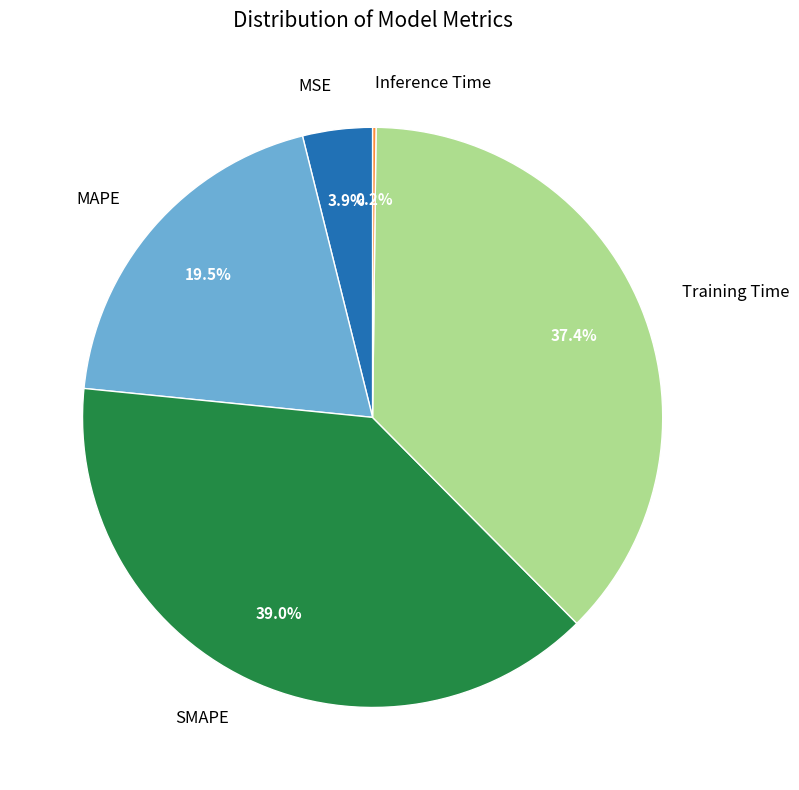

How much of the chart is everything except MSE?

96.1%